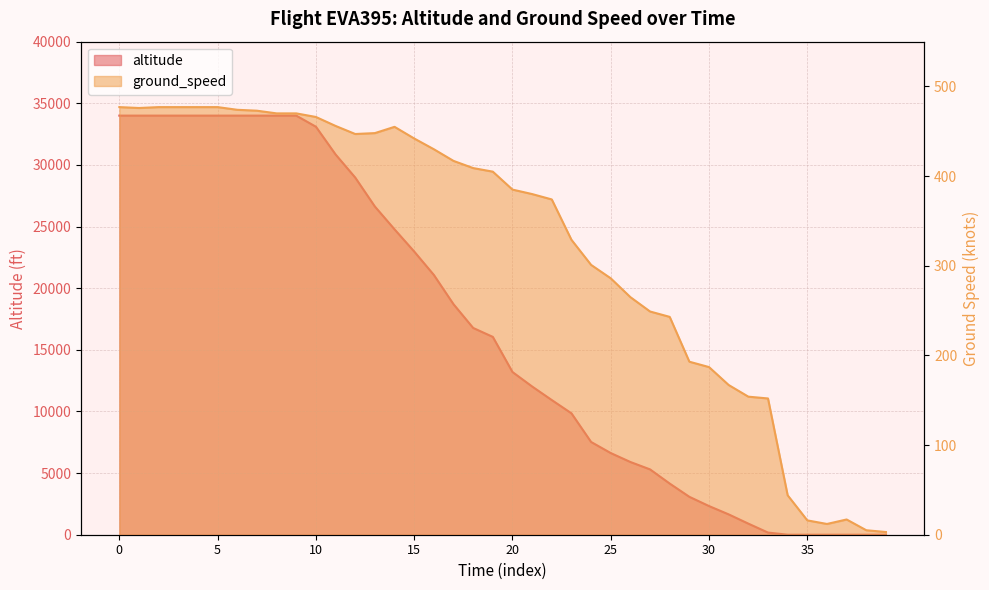

Which label corresponds to the smallest value in the chart?

34